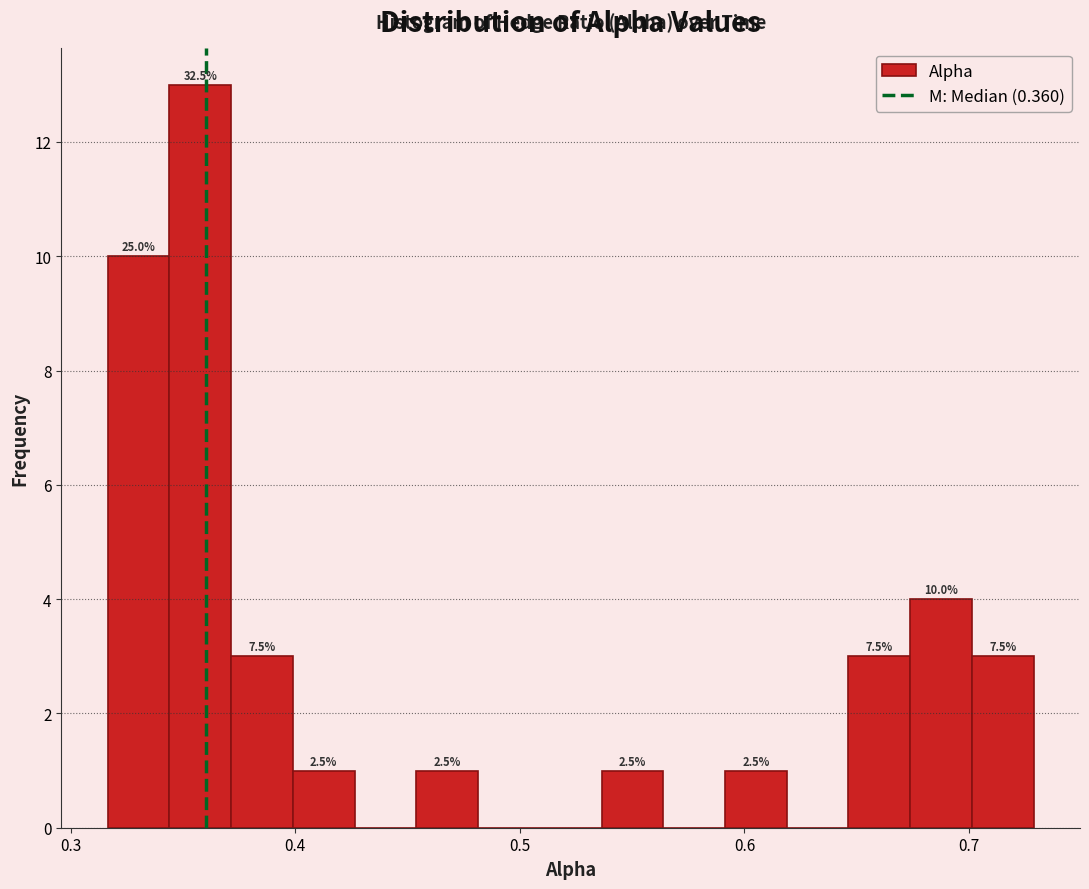

Around what value on the x-axis is the tallest bar? Give the approximate position of its centre, as read against the axis.

0.36